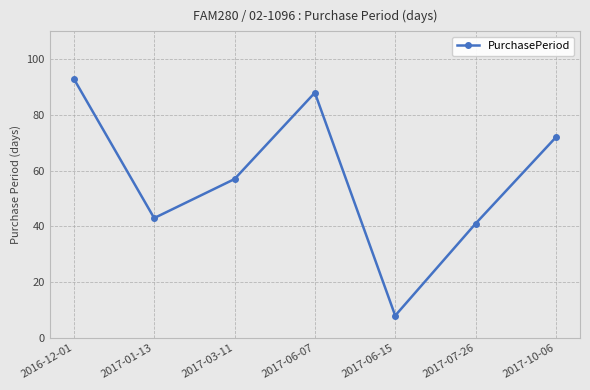

Reading left to right, list all the values displayed in this chart.

2016-12-01=93	2017-01-13=43	2017-03-11=57	2017-06-07=88	2017-06-15=8	2017-07-26=41	2017-10-06=72